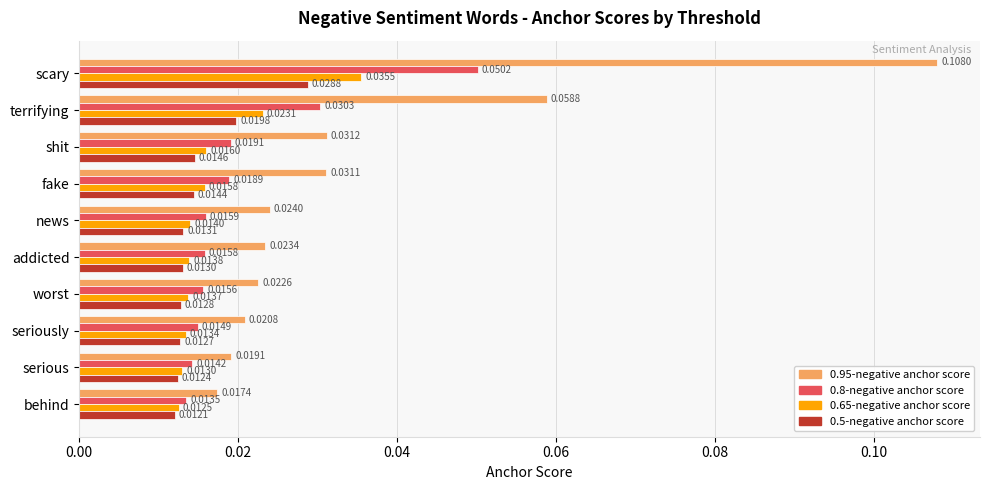

List the series in order of their peak value, lowest first.

0.5-negative anchor score, 0.65-negative anchor score, 0.8-negative anchor score, 0.95-negative anchor score